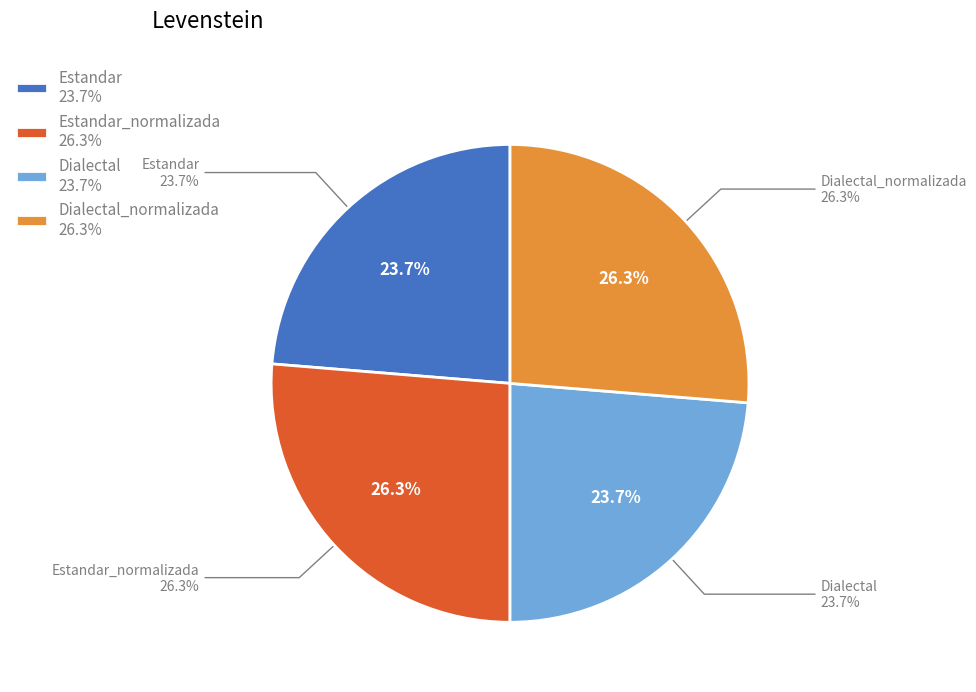

To the nearest percent, what portion does Estandar represent?

24%